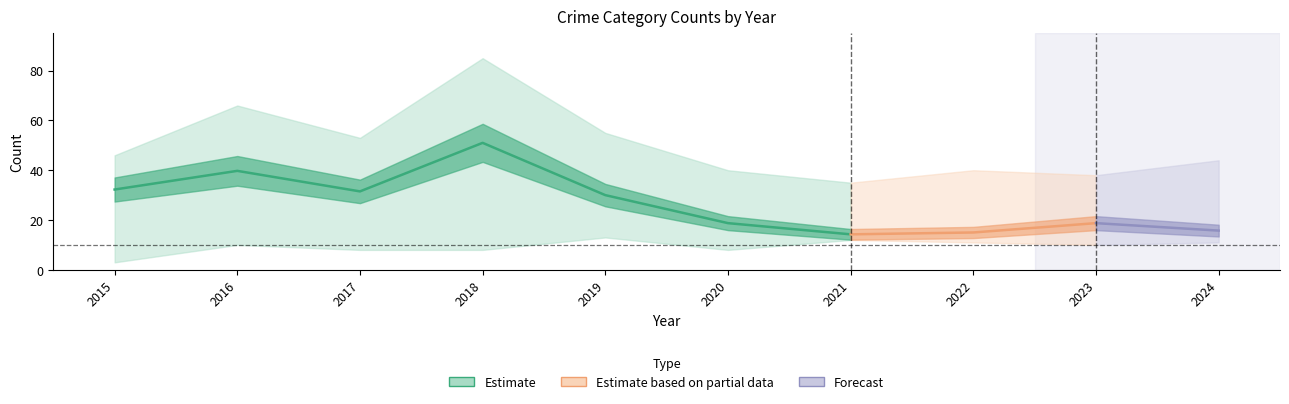

Which category has the highest value across all series?

2018